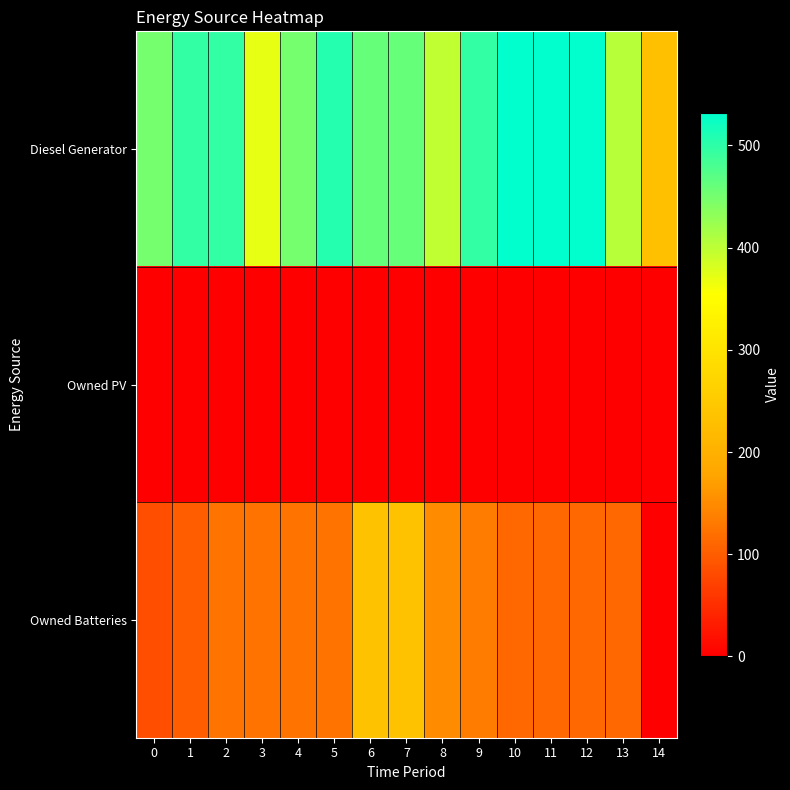

Reading left to right, extract all data points from this chart.

Diesel Generator: 0=449	1=495	2=495	3=371	4=449	5=505	6=460	7=460	8=397	9=495	10=532	11=532	12=532	13=405	14=229
Owned PV: 0=0	1=0	2=0	3=0	4=0	5=0	6=0	7=0	8=0	9=0	10=0	11=0	12=0	13=0	14=0
Owned Batteries: 0=84	1=101	2=123	3=123	4=123	5=123	6=234	7=234	8=151	9=134	10=112	11=112	12=112	13=112	14=1